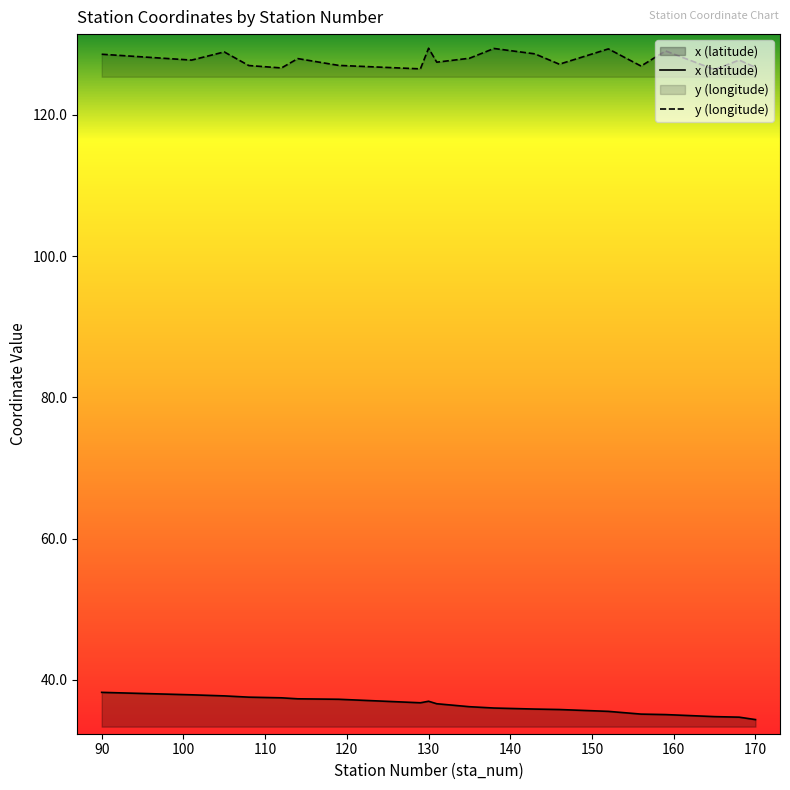

How many lines are shown in the chart?

2